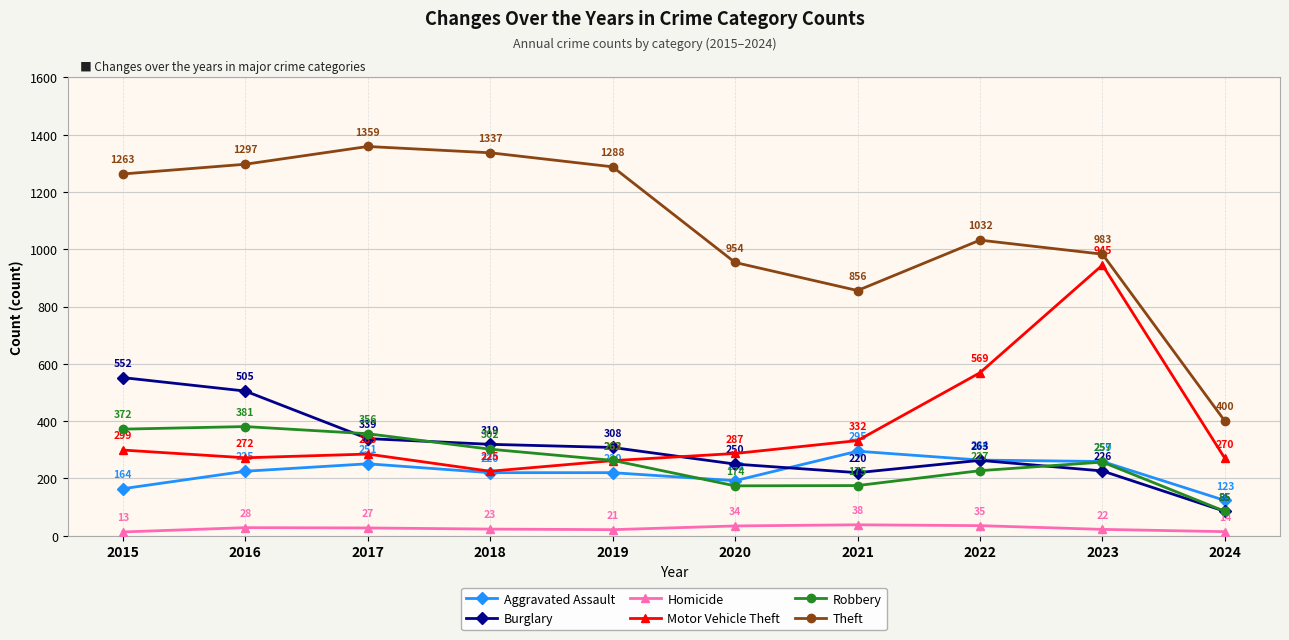

At how many categories does at least one series exceed 560?

9